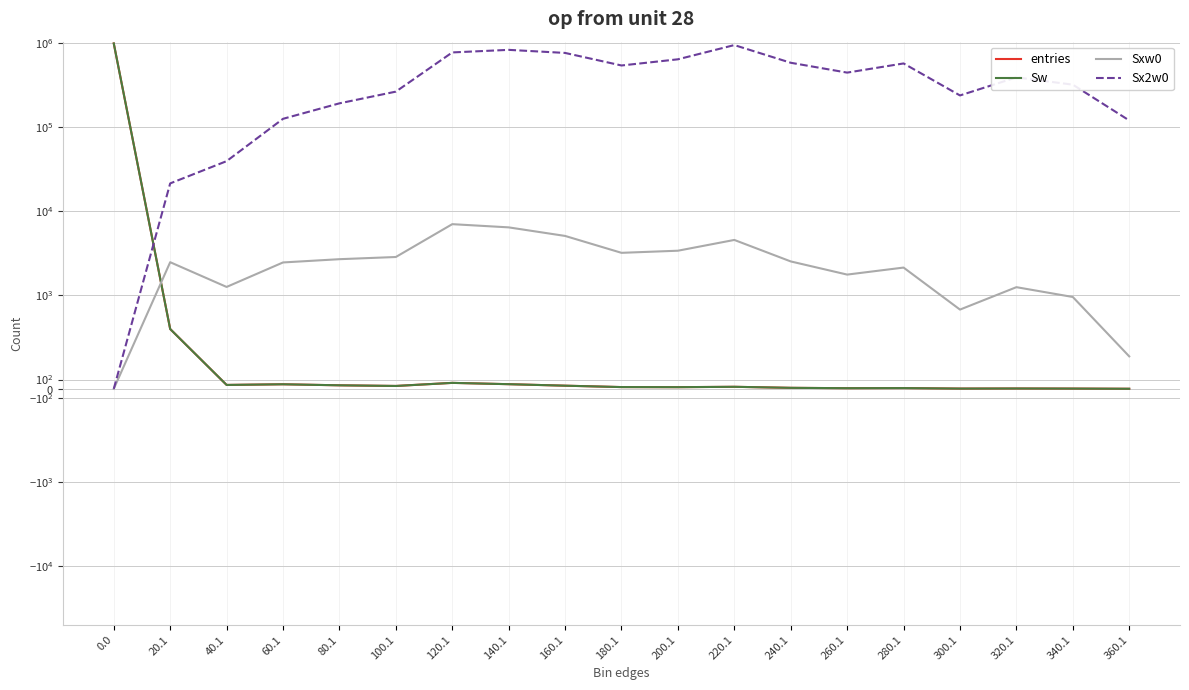

Where is Sxw0 nearest to the value 3530?

200.1